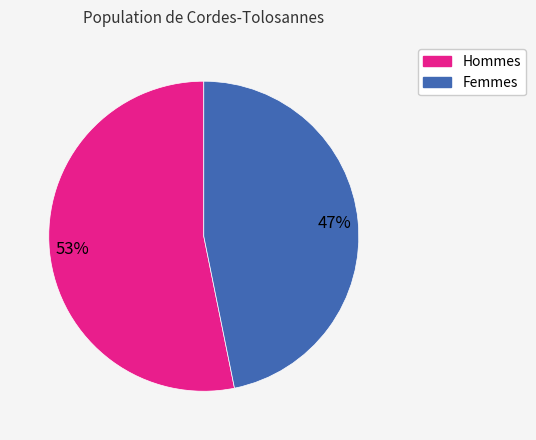

Is there a majority slice in this chart?

Yes